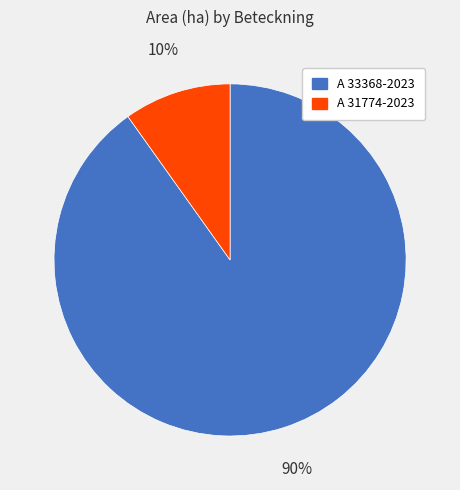

Between A 33368-2023 and A 31774-2023, which is larger?

A 33368-2023